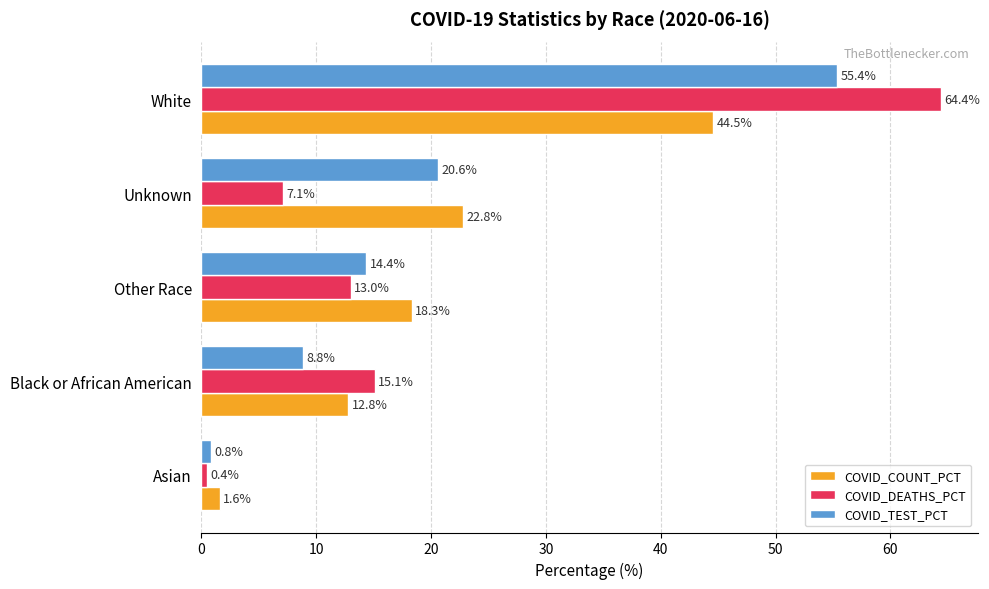

The value of COVID_COUNT_PCT at White is 44.5. True or false?

True